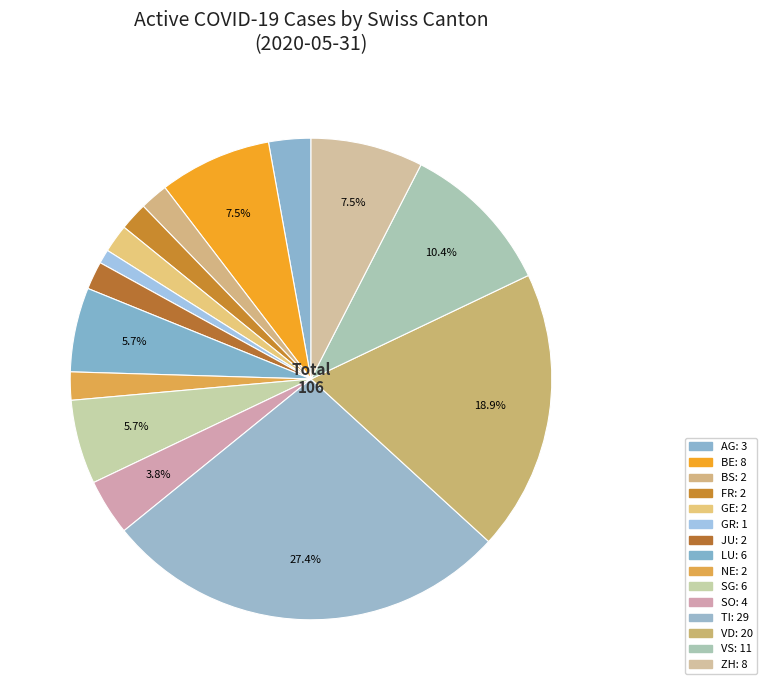

Which slice is the smallest?

GR